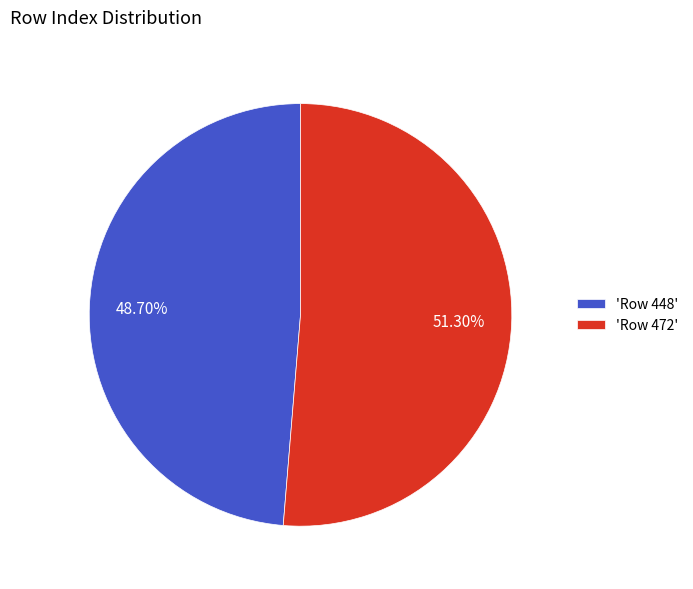

Between 'Row 472' and 'Row 448', which is larger?

'Row 472'